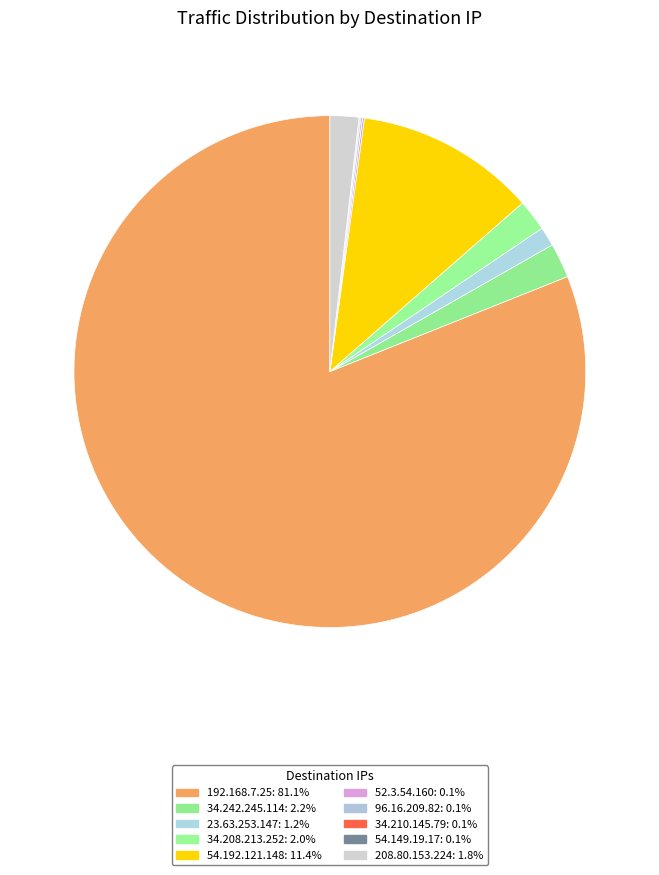

To the nearest percent, what is the average slice percentage?

10%